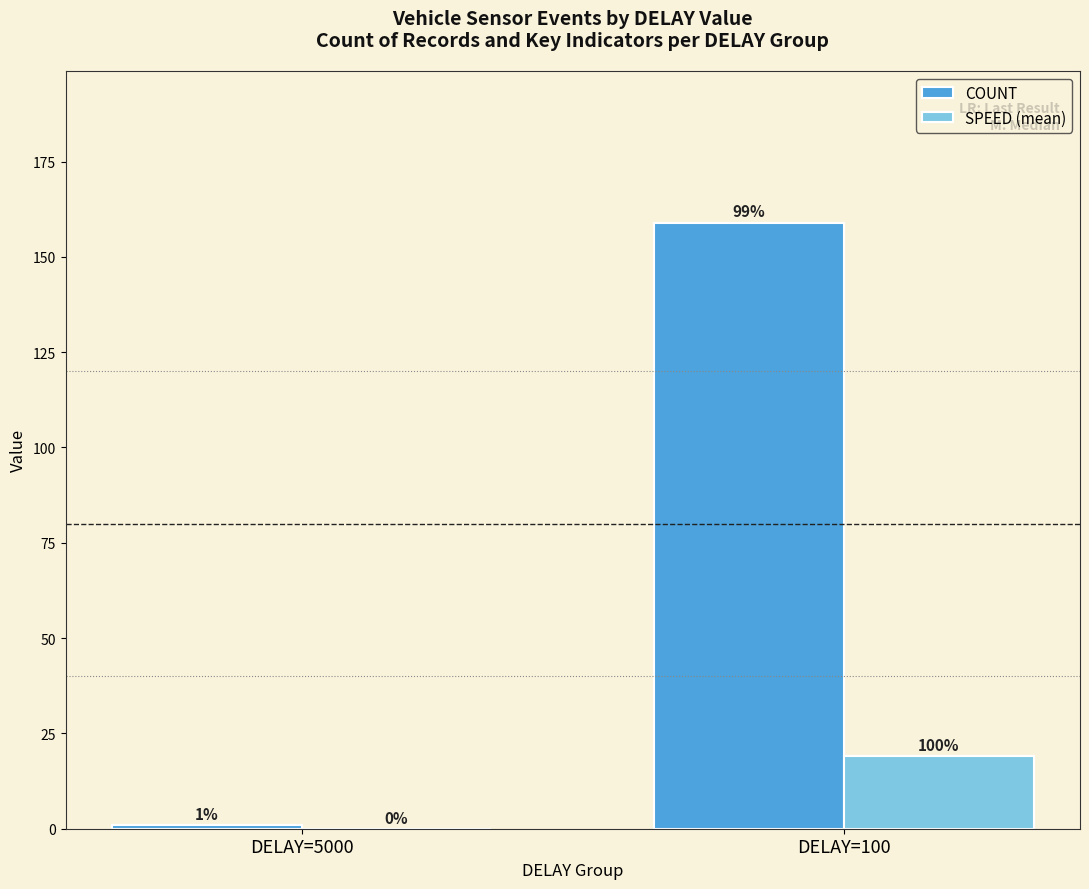

What is the sum of the SPEED (mean) values at DELAY=5000 and DELAY=100?

19